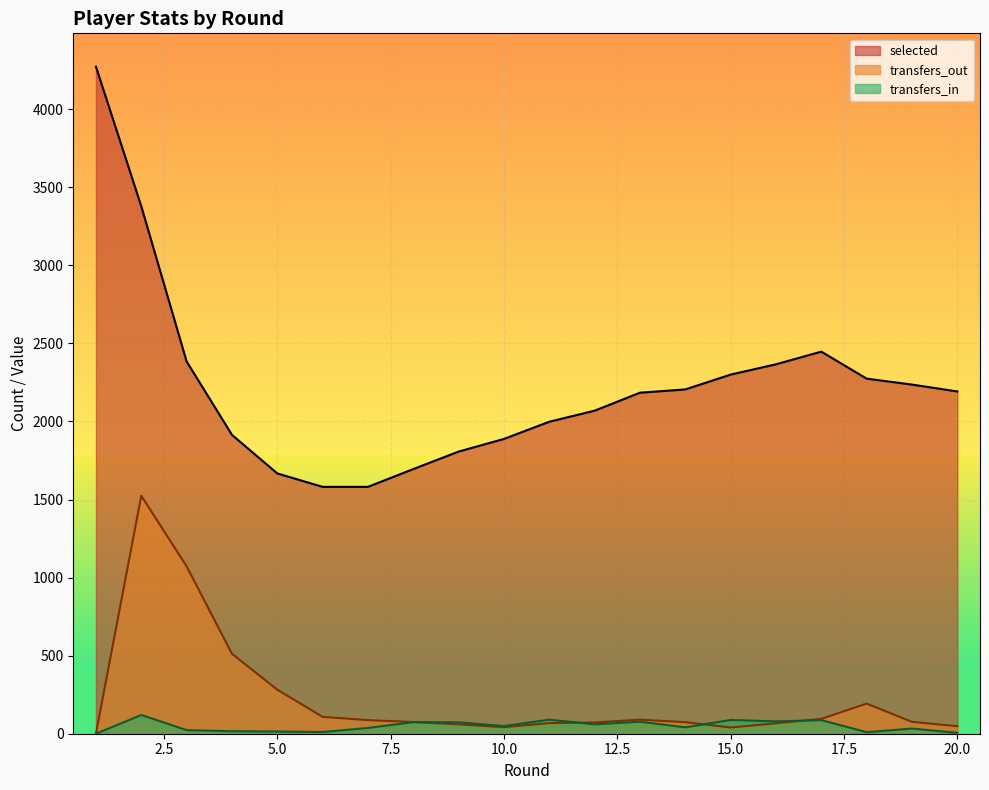

How many lines are shown in the chart?

3